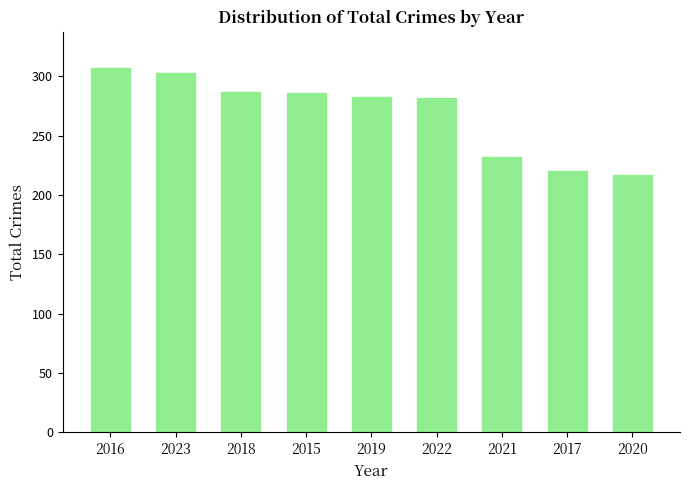

How many values are below 283?

4